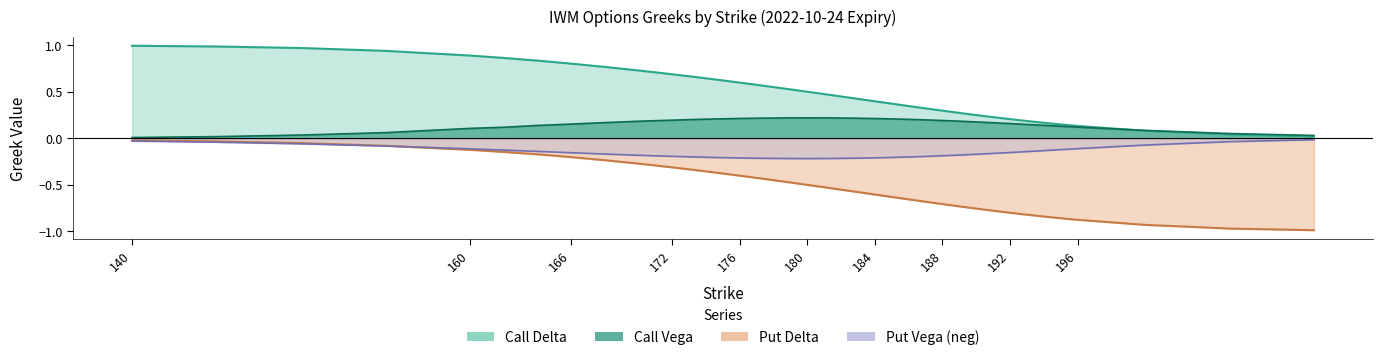

Reading left to right, extract all data points from this chart.

Call Delta: 1.0	1.0	1.0	0.9	0.9	0.9	0.8	0.8	0.8	0.8	0.7	0.7	0.7	0.7	0.6	0.6	0.6	0.6	0.5	0.5	0.5	0.5	0.4	0.4	0.4	0.4	0.3	0.3	0.3	0.3	0.2	0.2	0.2	0.2	0.2	0.1	0.1	0.1	0.0	0.0
Call Vega: 0.0	0.0	0.0	0.1	0.1	0.1	0.1	0.1	0.2	0.2	0.2	0.2	0.2	0.2	0.2	0.2	0.2	0.2	0.2	0.2	0.2	0.2	0.2	0.2	0.2	0.2	0.2	0.2	0.2	0.2	0.2	0.2	0.2	0.1	0.1	0.1	0.1	0.1	0.1	0.0
Put Delta: -0.0	-0.0	-0.1	-0.1	-0.1	-0.1	-0.2	-0.2	-0.2	-0.2	-0.3	-0.3	-0.3	-0.3	-0.4	-0.4	-0.4	-0.4	-0.5	-0.5	-0.5	-0.5	-0.6	-0.6	-0.6	-0.6	-0.7	-0.7	-0.7	-0.7	-0.8	-0.8	-0.8	-0.8	-0.8	-0.9	-0.9	-0.9	-1.0	-1.0
Put Vega: -0.0	-0.0	-0.1	-0.1	-0.1	-0.1	-0.1	-0.1	-0.2	-0.2	-0.2	-0.2	-0.2	-0.2	-0.2	-0.2	-0.2	-0.2	-0.2	-0.2	-0.2	-0.2	-0.2	-0.2	-0.2	-0.2	-0.2	-0.2	-0.2	-0.2	-0.2	-0.2	-0.2	-0.1	-0.1	-0.1	-0.1	-0.1	-0.0	-0.0